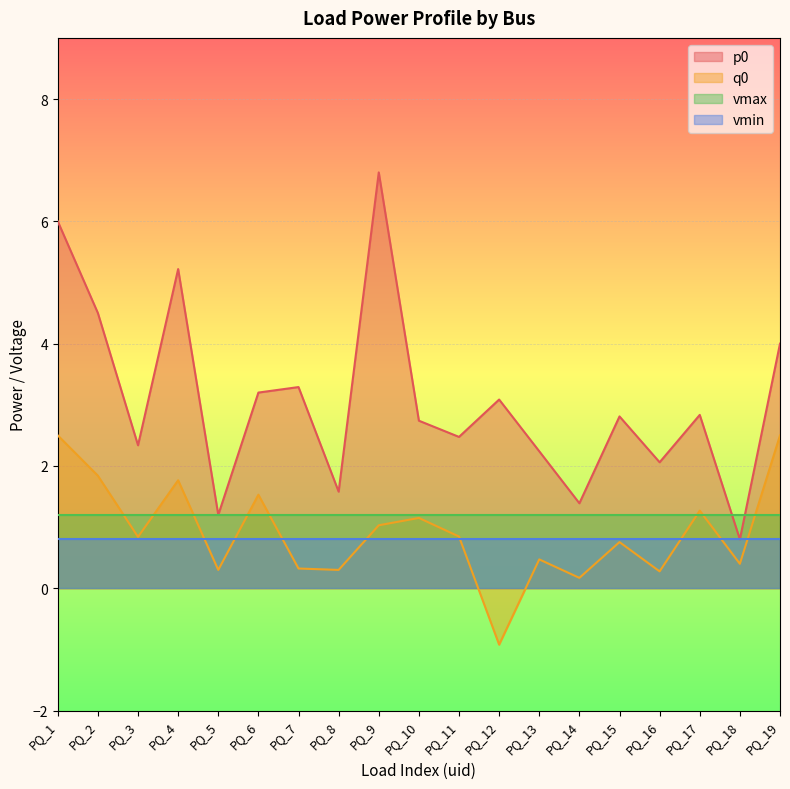

True or false: q0 has a value of 1.1 at PQ_10.

True